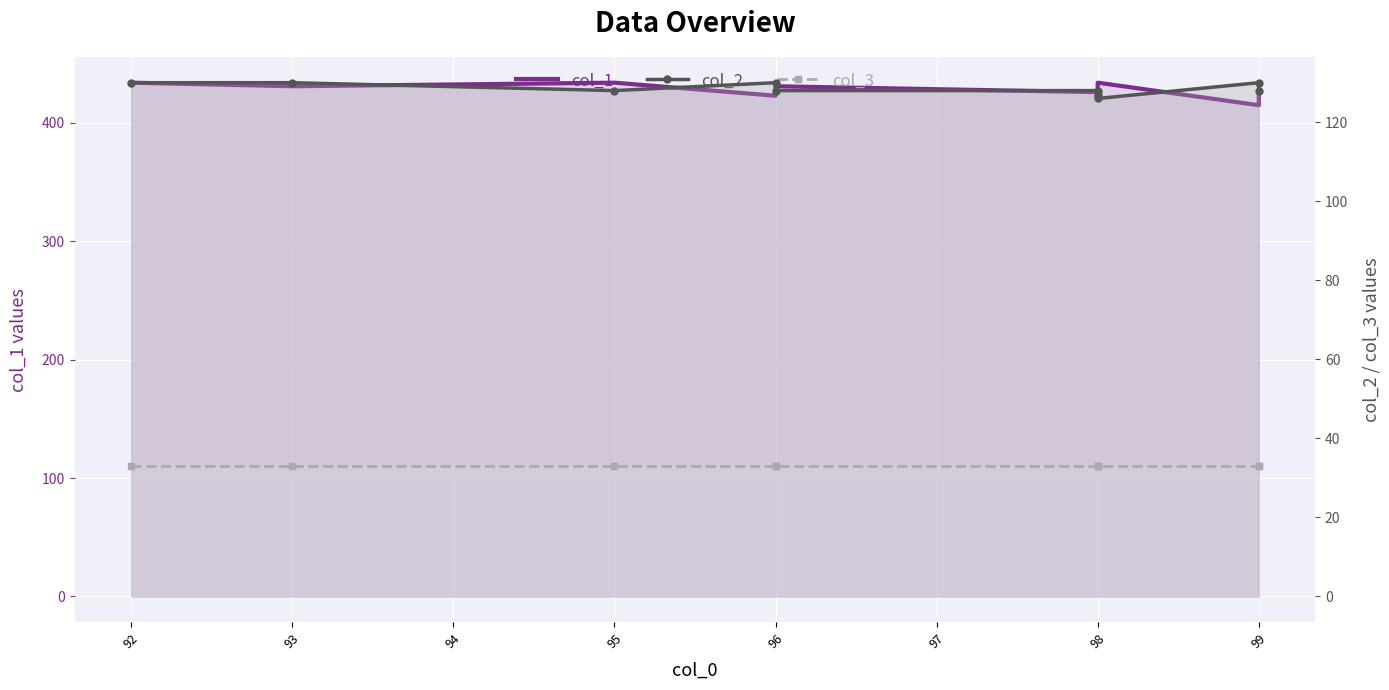

Which category has the lowest value in the col_1 series?

99